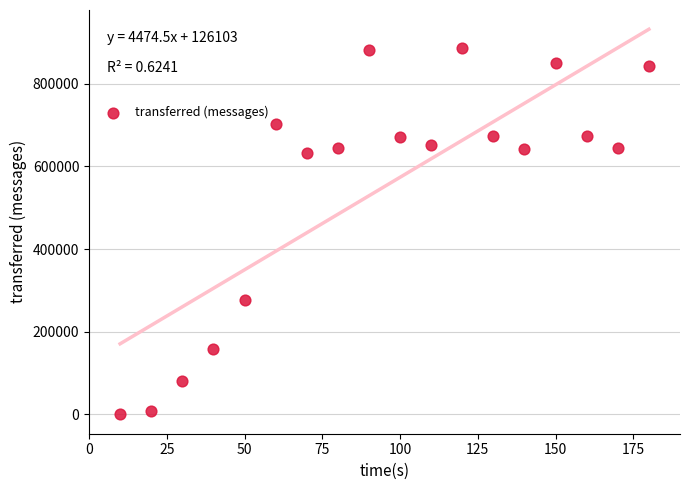

What is the range of Y values (max minus min)?

885500